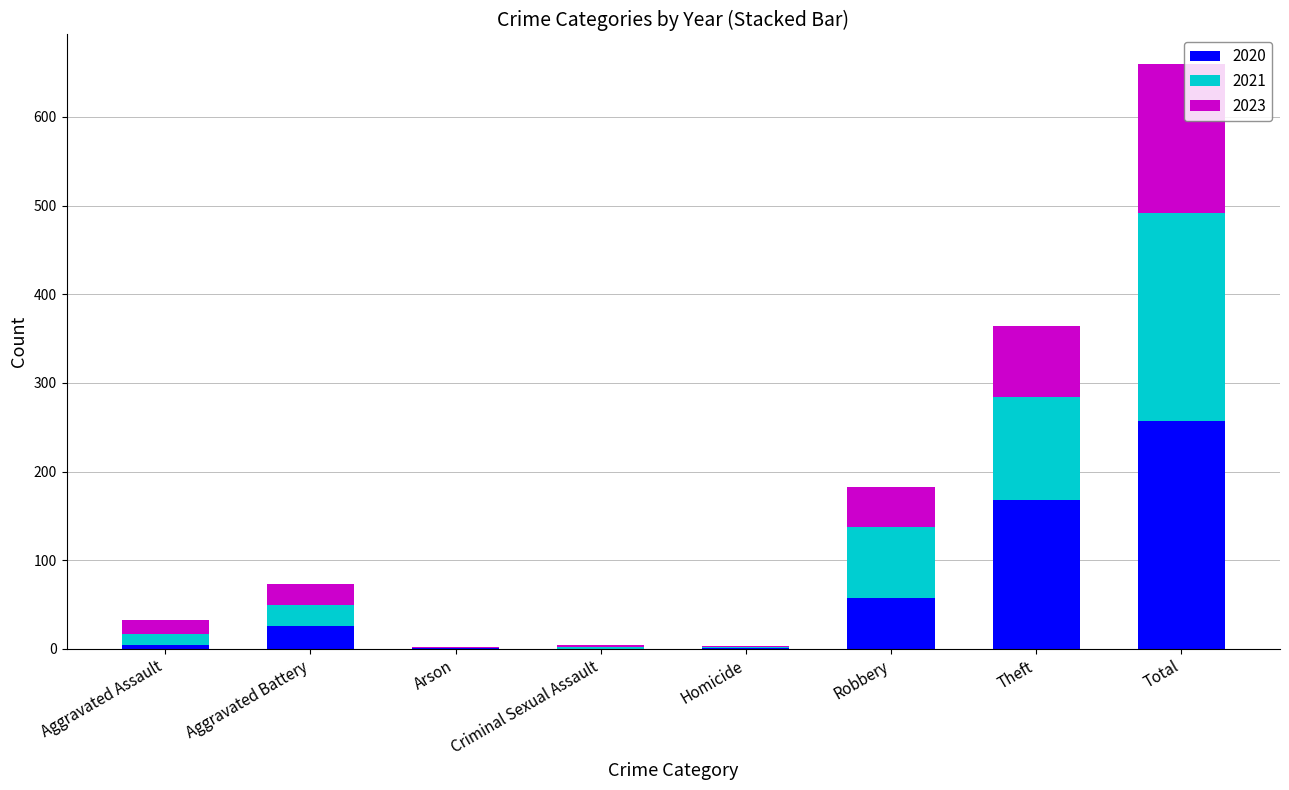

At which category is the sum across all series the highest?

Total